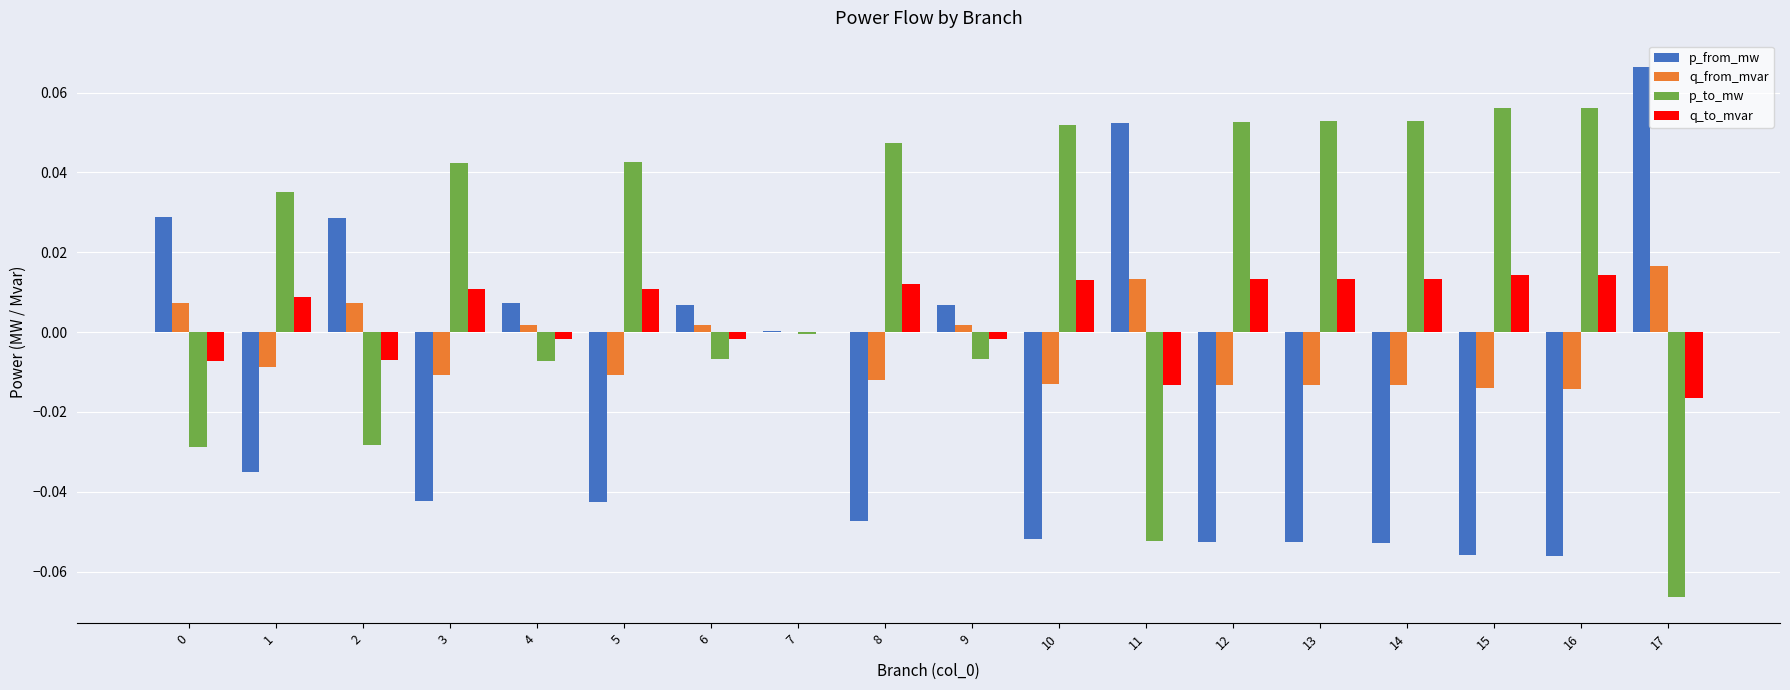

Which series has the largest total across all categories?

p_to_mw